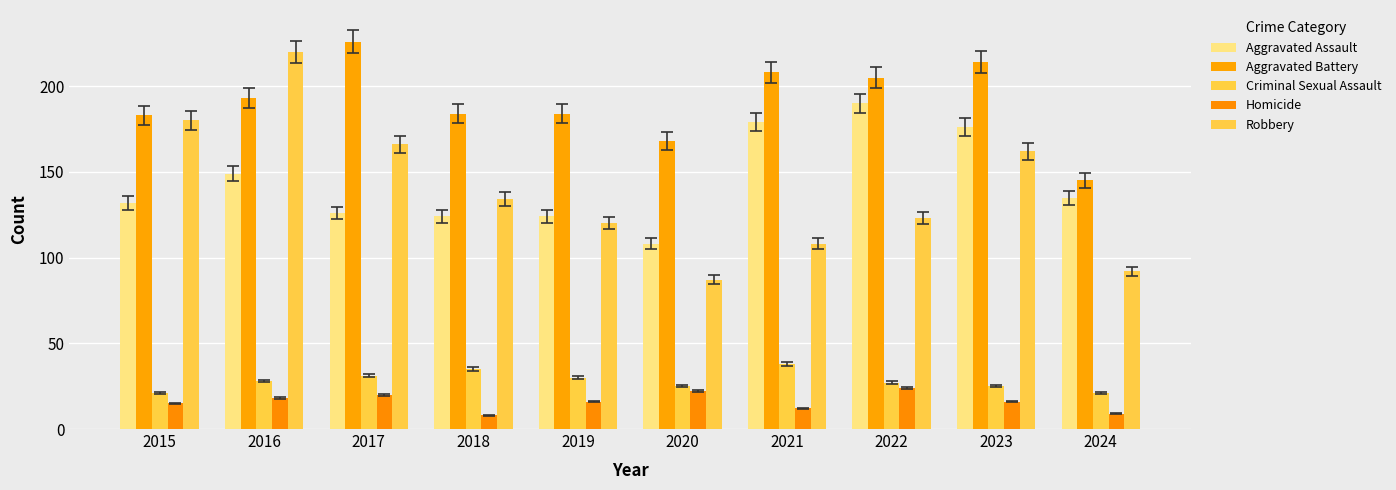

How many distinct data groups are displayed?

5